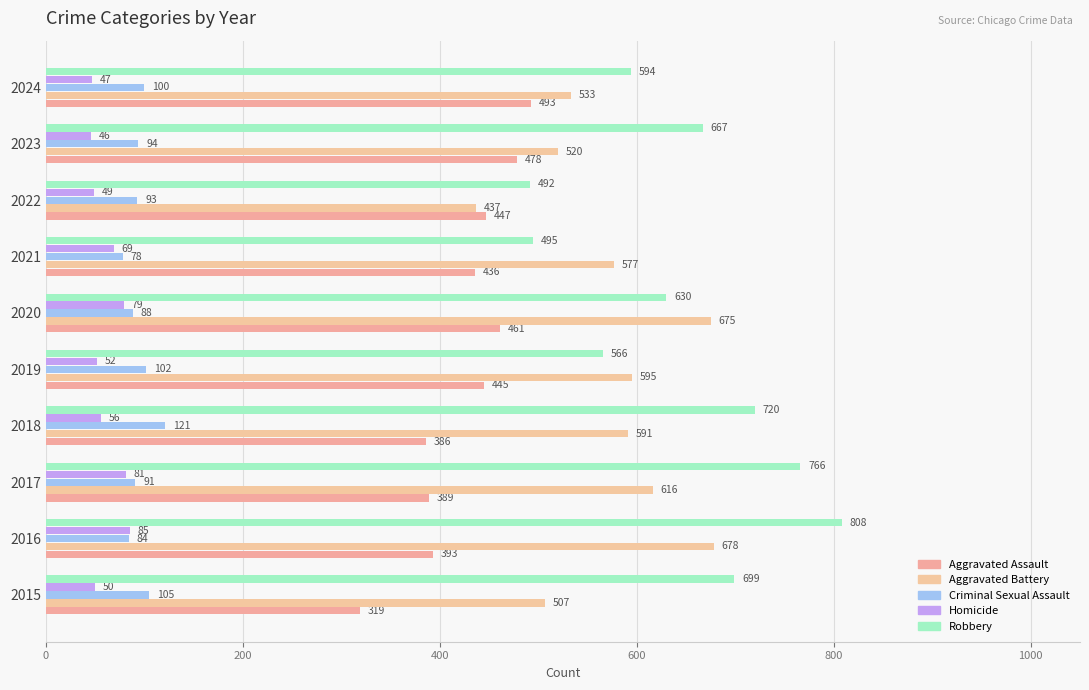

Reading left to right, list all the values displayed in this chart.

Aggravated Assault: 319	393	389	386	445	461	436	447	478	493
Aggravated Battery: 507	678	616	591	595	675	577	437	520	533
Criminal Sexual Assault: 105	84	91	121	102	88	78	93	94	100
Homicide: 50	85	81	56	52	79	69	49	46	47
Robbery: 699	808	766	720	566	630	495	492	667	594